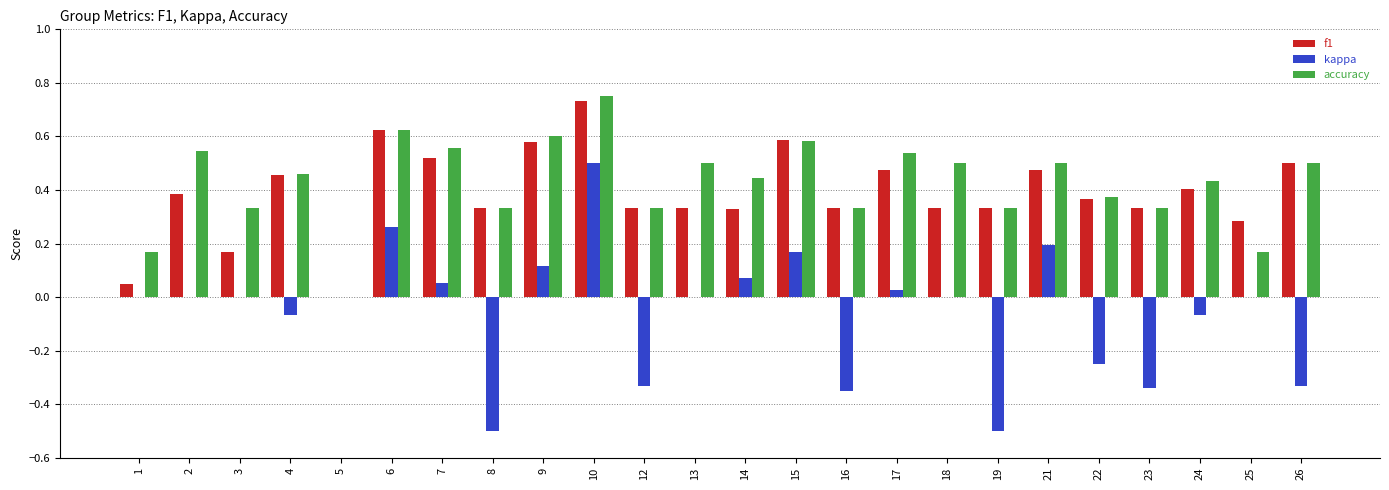

What are all the series names shown in the legend?

f1, kappa, accuracy